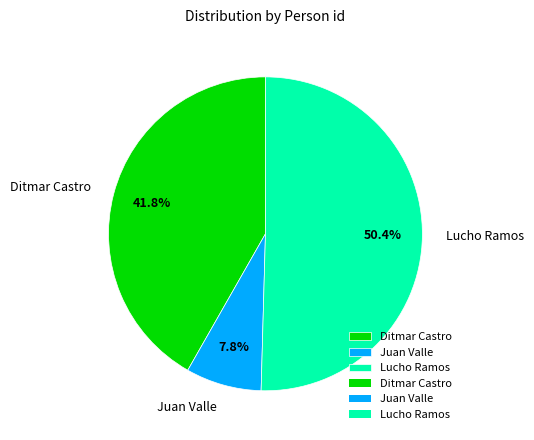

What is the smallest slice in the pie chart?

Juan Valle